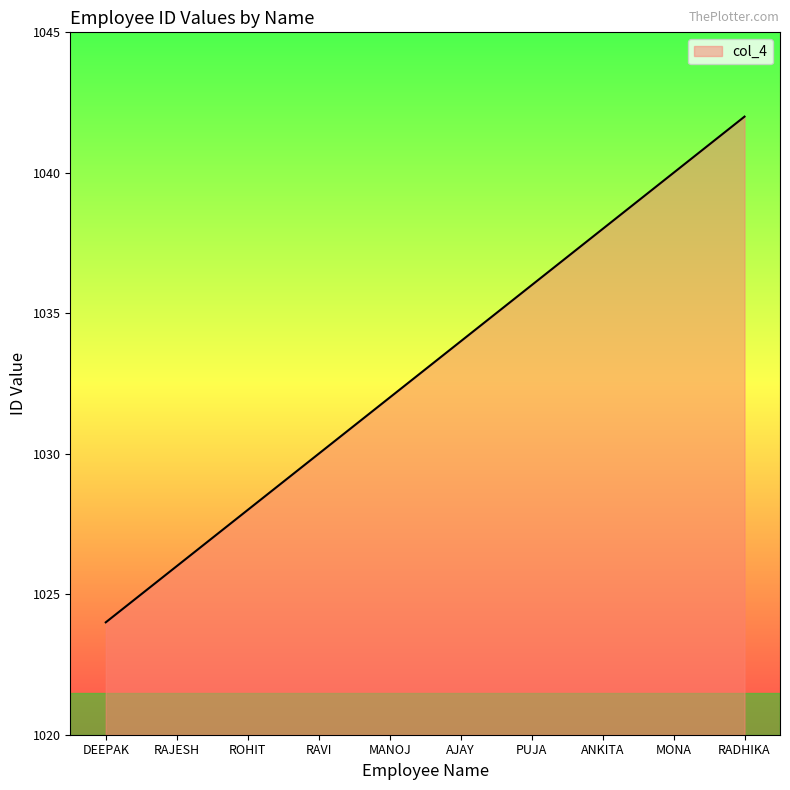

True or false: the data has more than 0 interior local peaks.

False